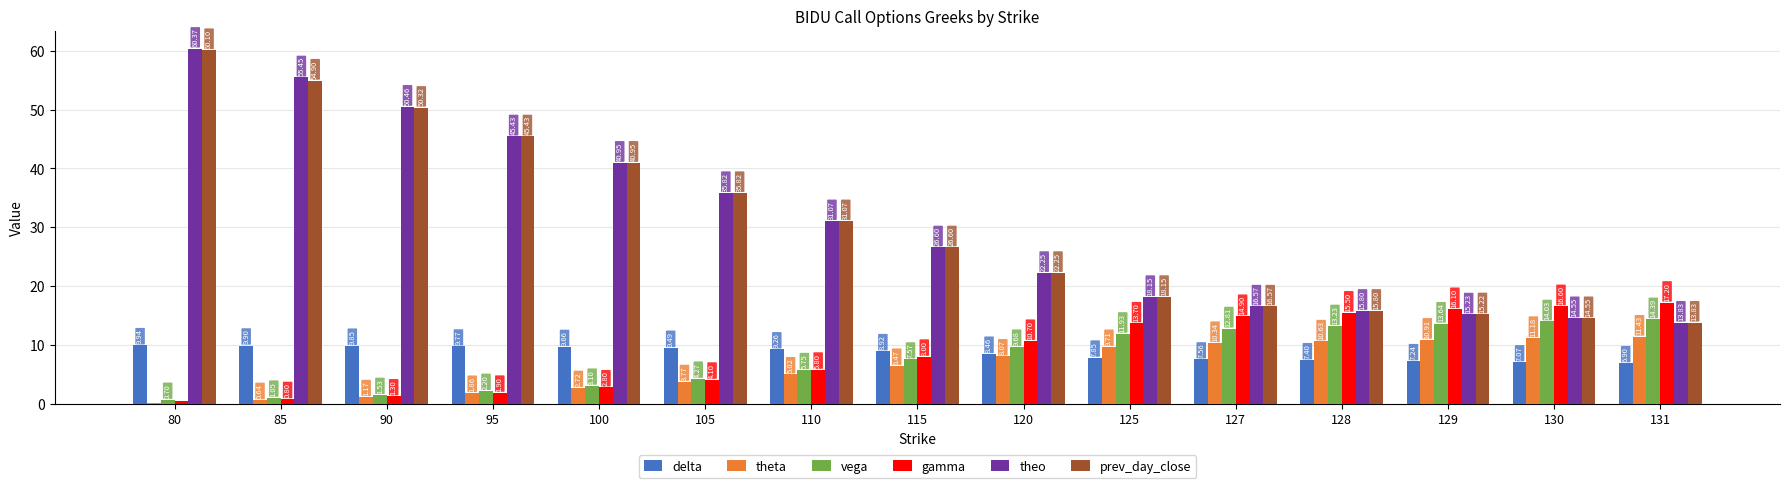

What is the difference between the second highest and minimum values in the delta series?

3.0